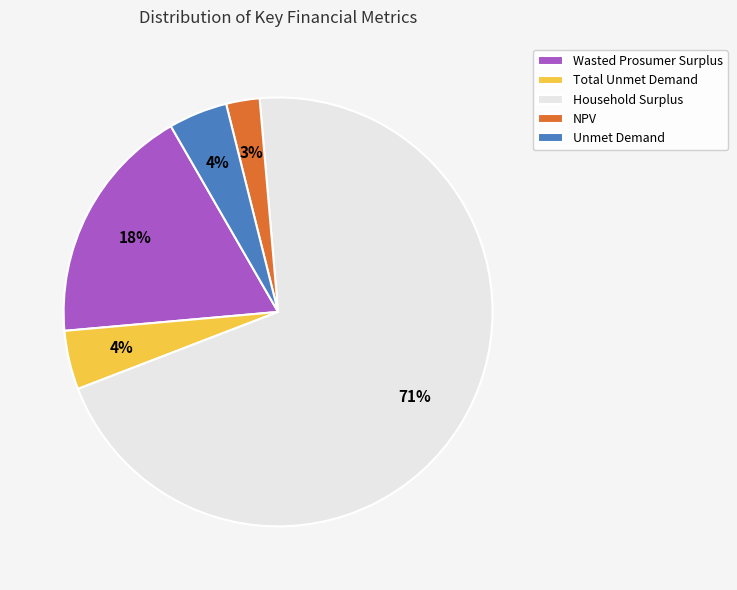

Combined, do Wasted Prosumer Surplus and Household Surplus account for over 50%?

Yes